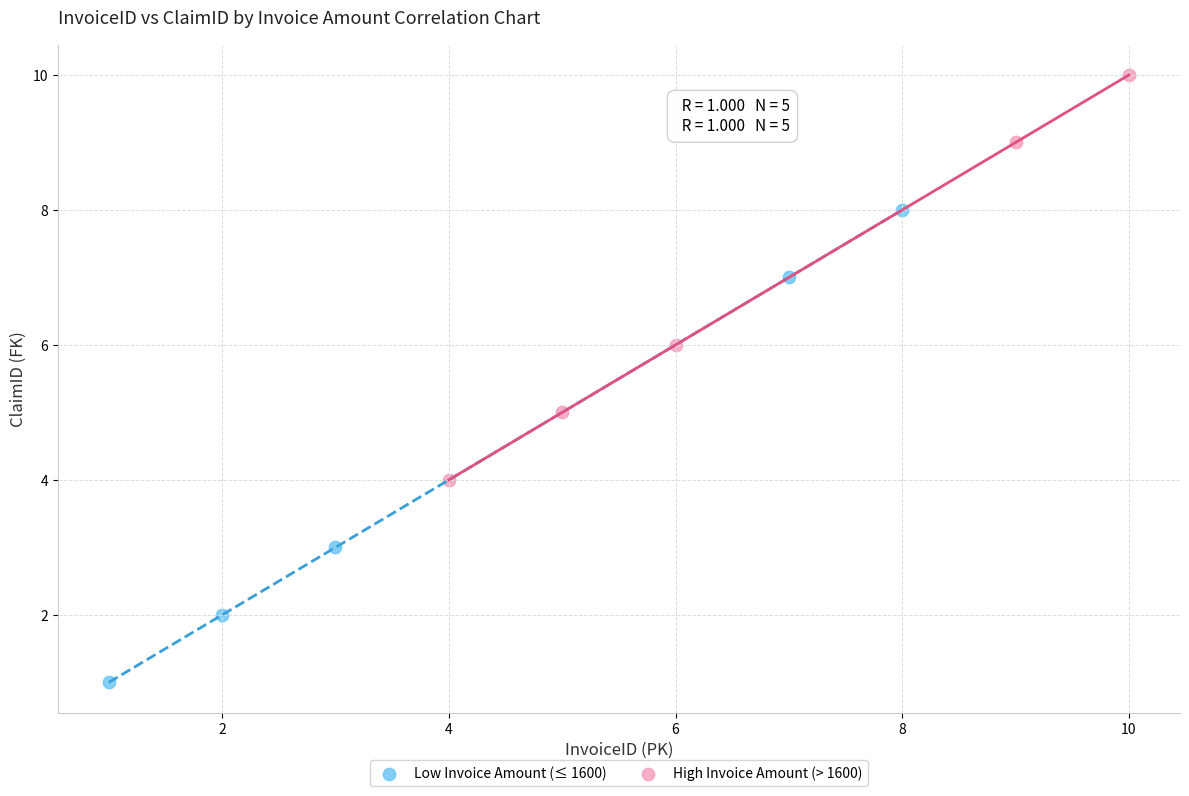

Which series reaches the minimum Y coordinate?

Low Invoice Amount (≤ 1600)